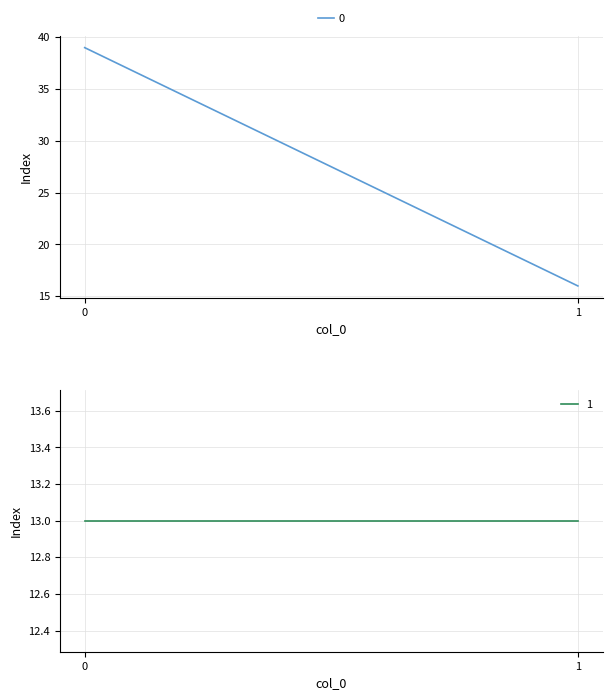

How many values in the 0 series are below 39?

1